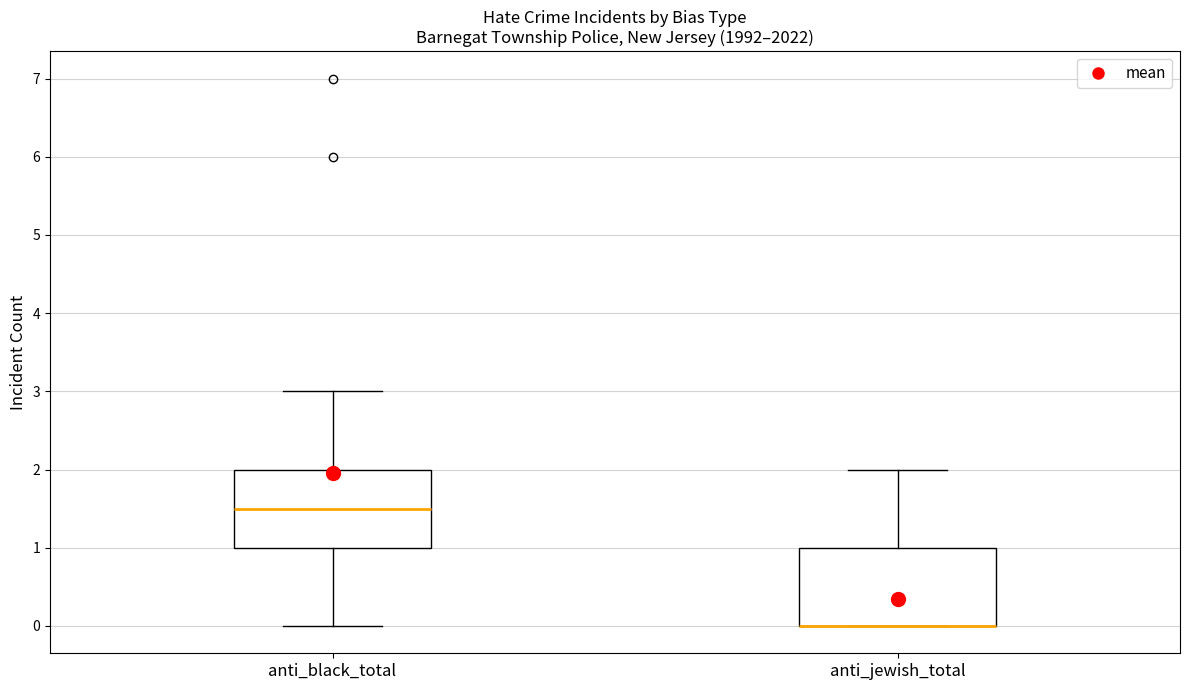

Reading left to right, transcribe this box plot: for each box, give where its median line is, the range the box spans, and where its two whiskers end, as read against the y-axis. The values are not printed on the chart, so give them approximately, as read against the axis.

anti_black_total: median 1.5, box 1.0 to 2.0, whiskers 0.0 to 3.0
anti_jewish_total: median 0.0 (drawn on the box's lower edge), box 0.0 to 1.0, whiskers 0.0 to 2.0